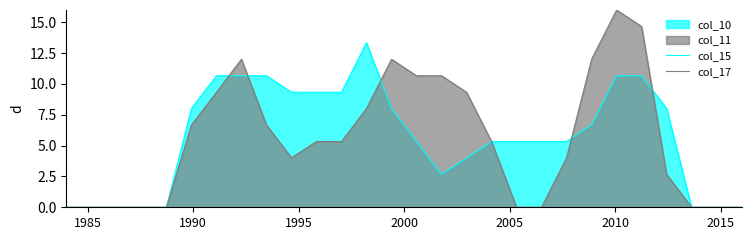

List the series in order of their peak value, highest first.

col_17, col_15